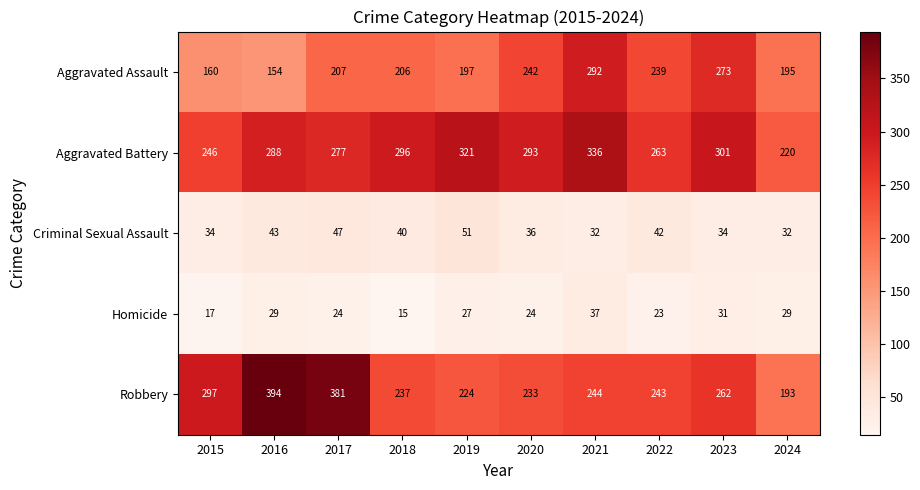

How many values in the Aggravated Assault series are below 207?

5